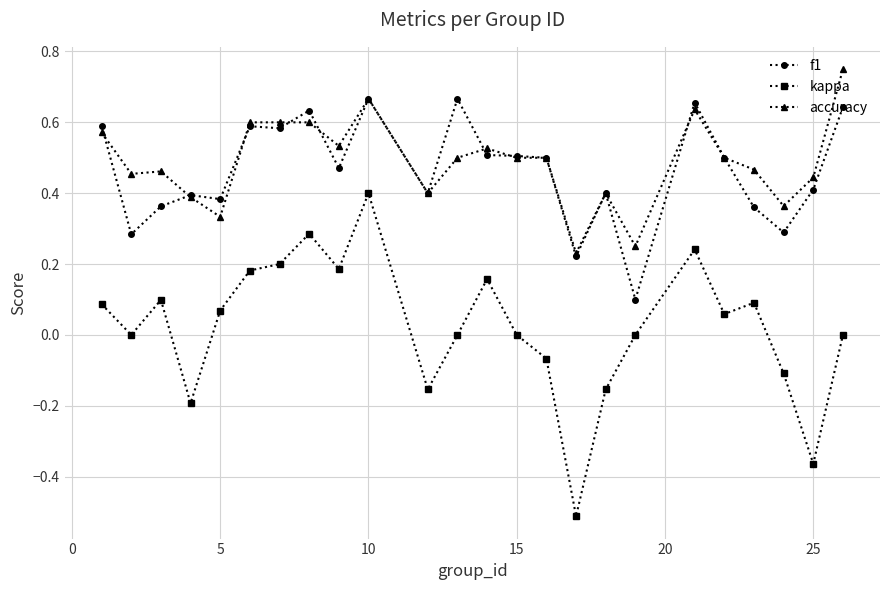

What is the minimum value shown in the chart?

-0.5